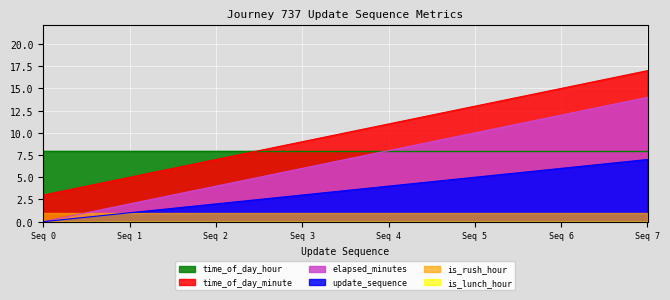

Which category has the lowest value in the update_sequence series?

Seq 0